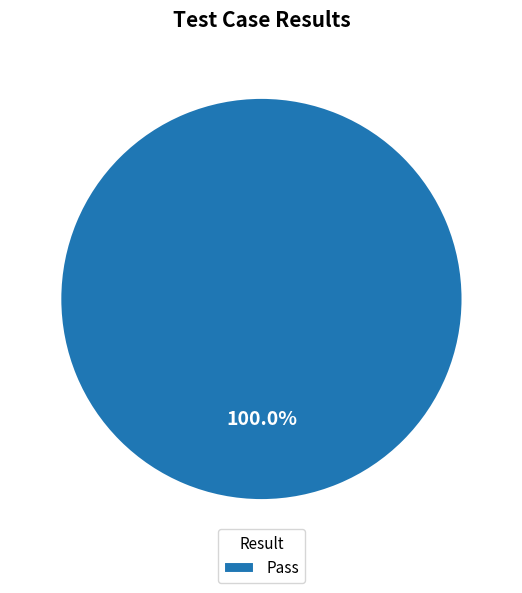

Rank the categories by value from lowest to highest.

Pass